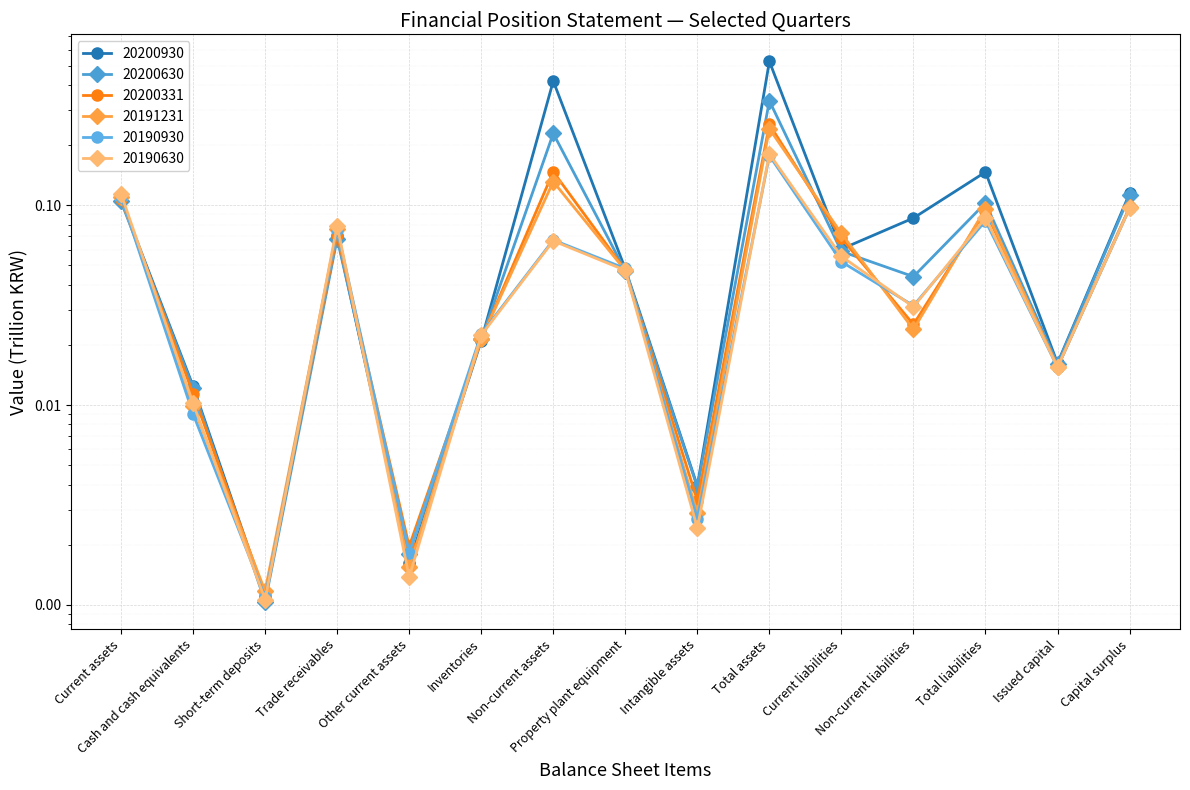

At which label does 20191231 reach its minimum?

Short-term deposits